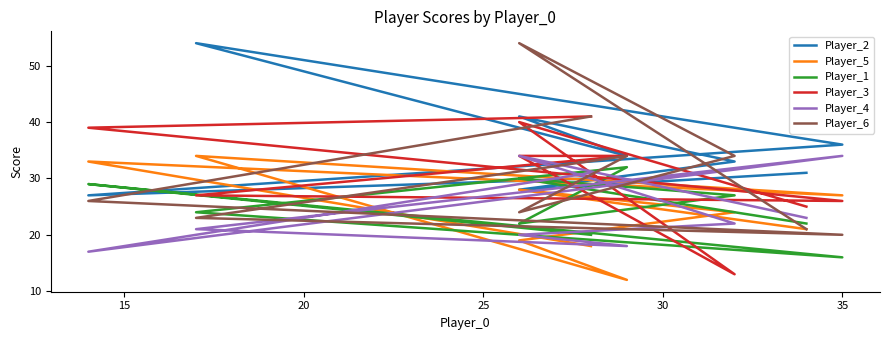

How many values in the Player_4 series are below 22?

4